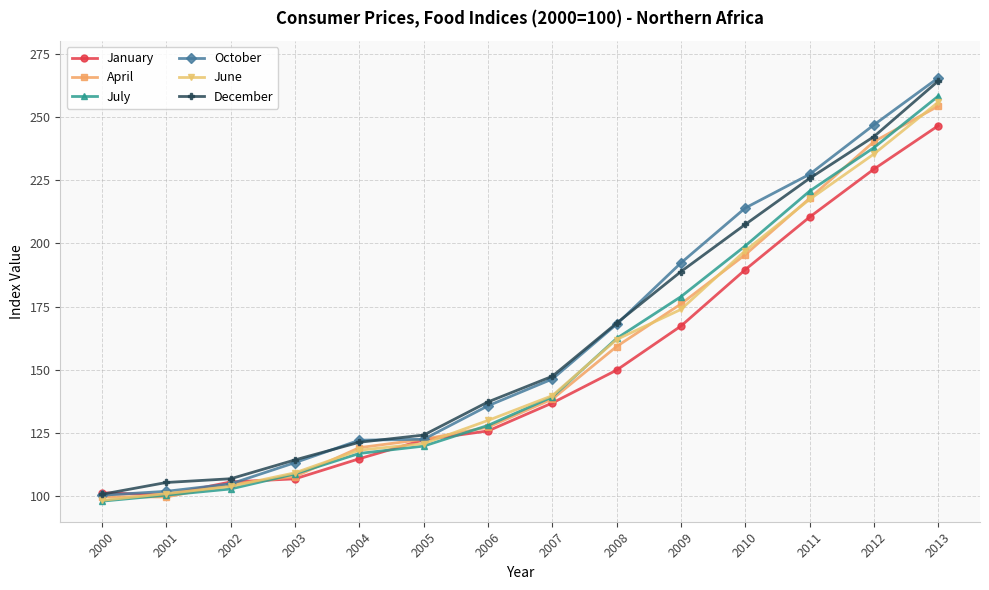

Is it true that April equals 200.1 at 2006?

False